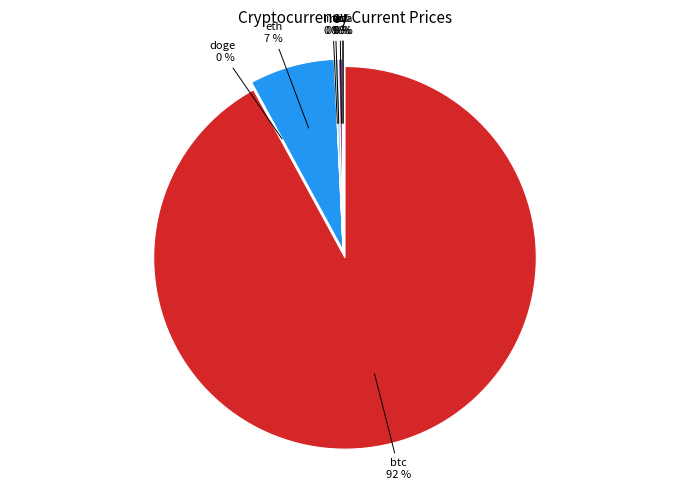

Is there any slice that represents more than half of the pie?

Yes